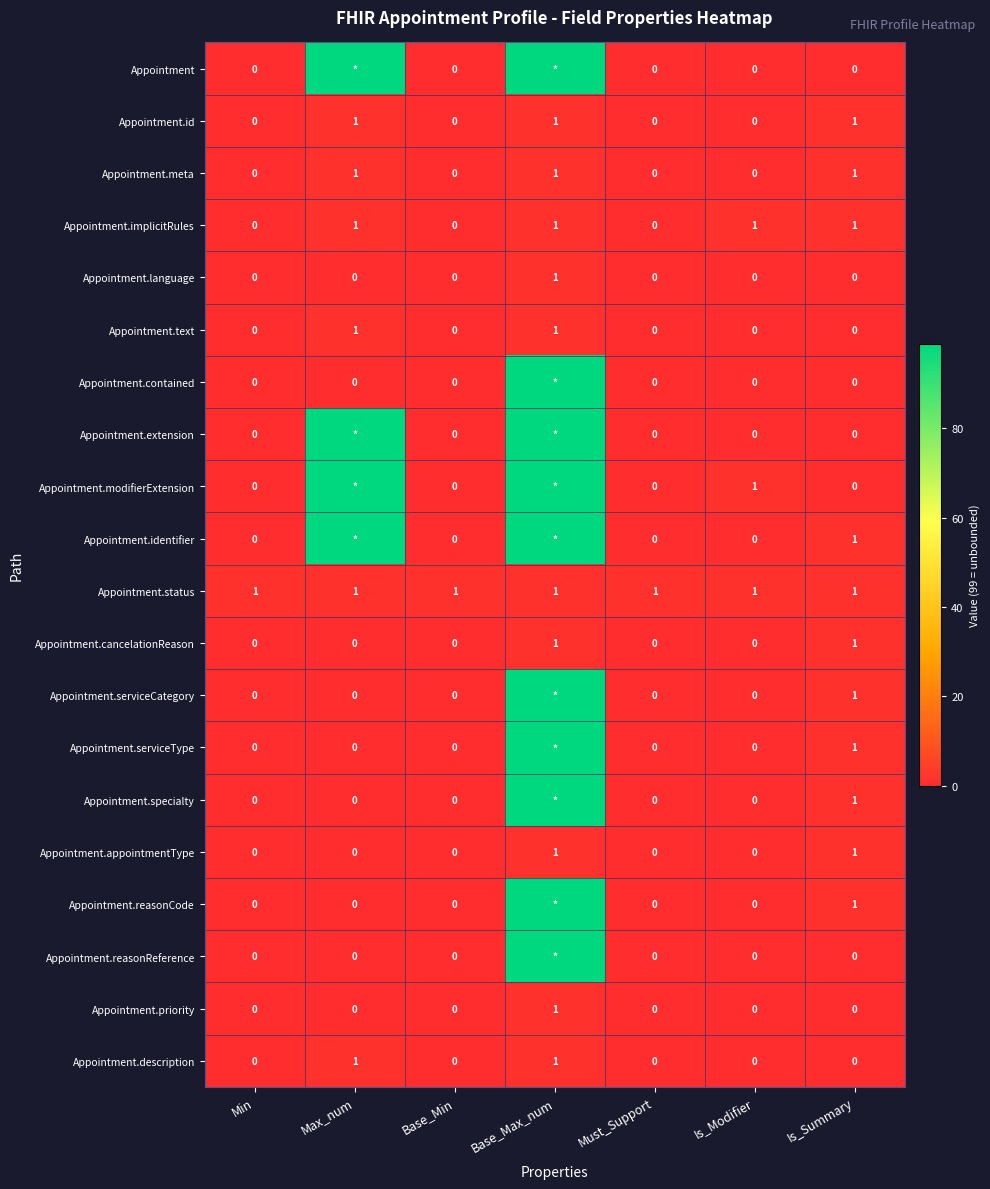

At which label does Appointment.priority reach its peak?

Base_Max_num